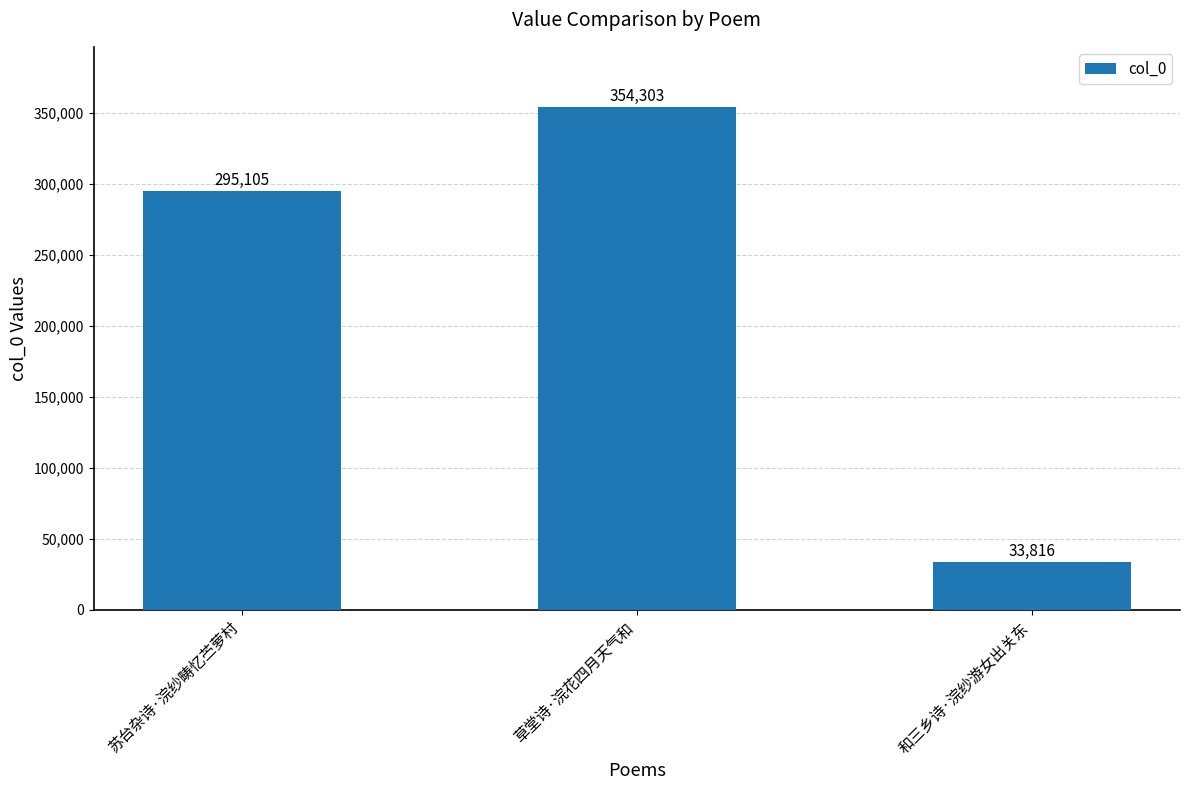

What is the label of the 2nd bar from the right?

草堂诗·浣花四月天气和